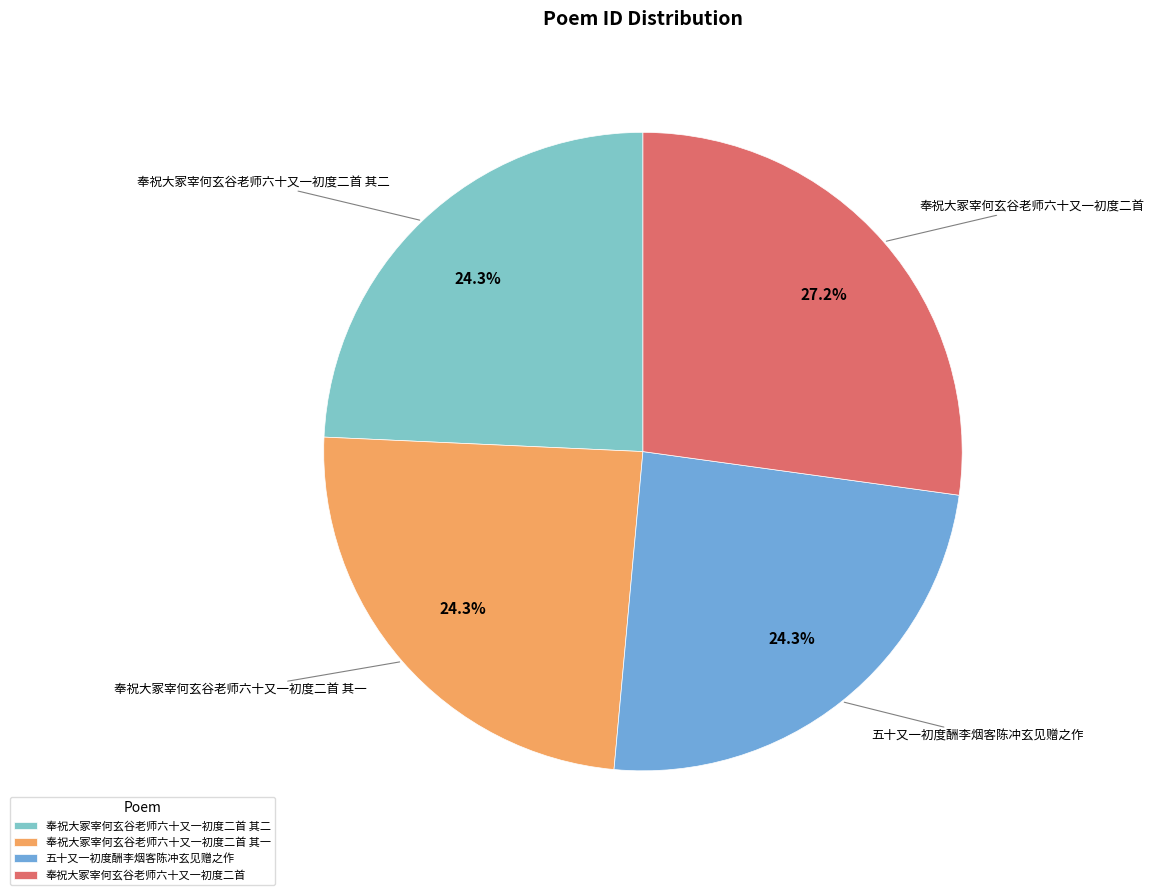

Approximately how many times larger is the value at 奉祝大冢宰何玄谷老师六十又一初度二首 其一 compared to 奉祝大冢宰何玄谷老师六十又一初度二首 其二?

1.0